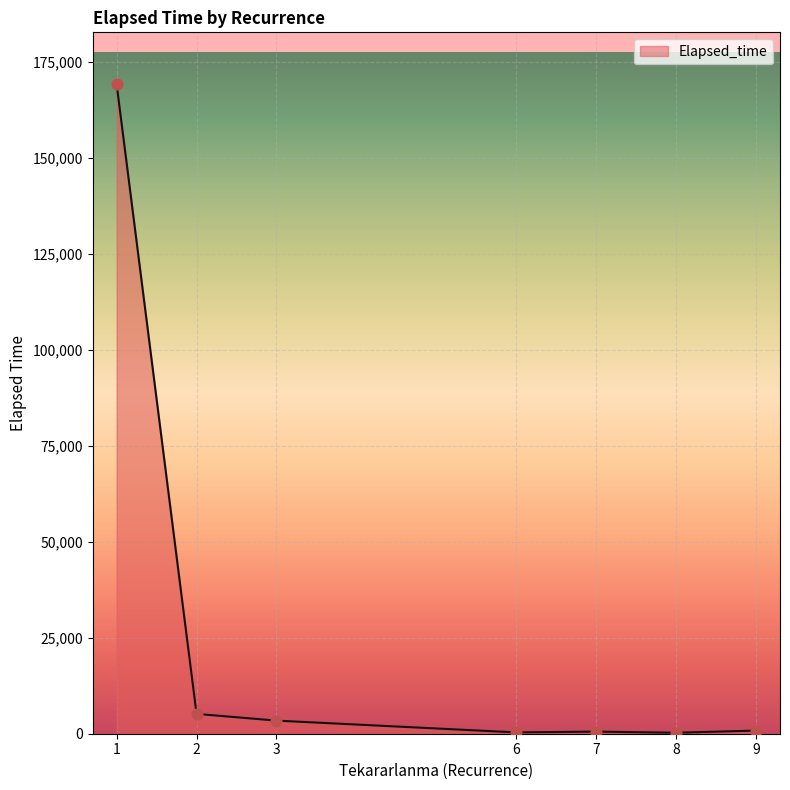

Approximately how many times larger is the value at 1 compared to 2?

32.8